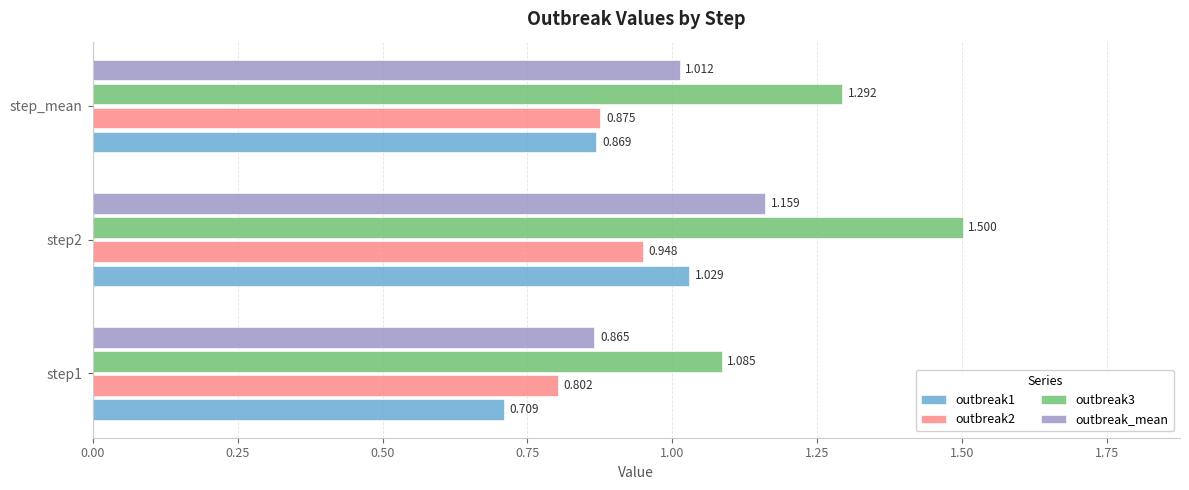

At which label is outbreak_mean closest to 1?

step_mean